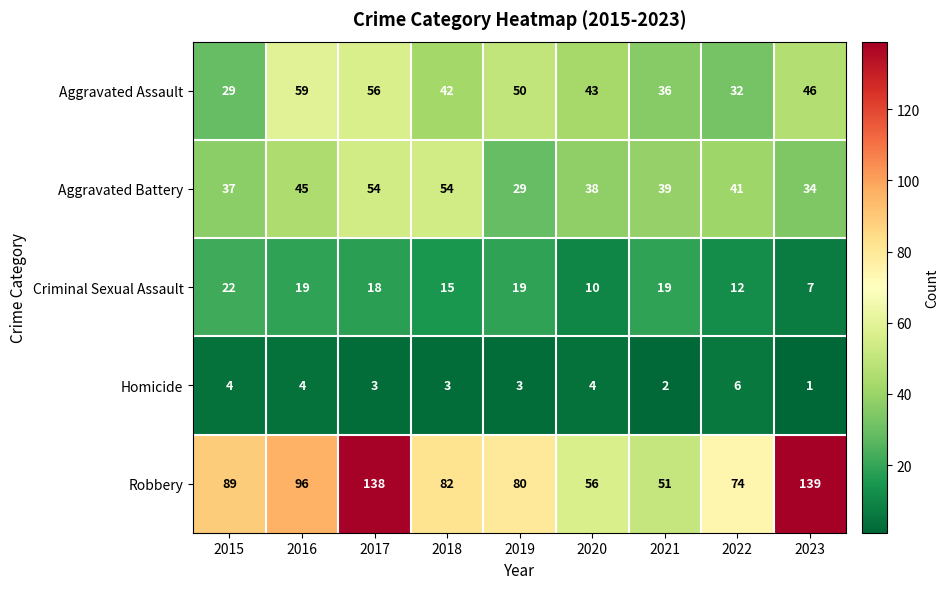

How many series are shown in this chart?

5